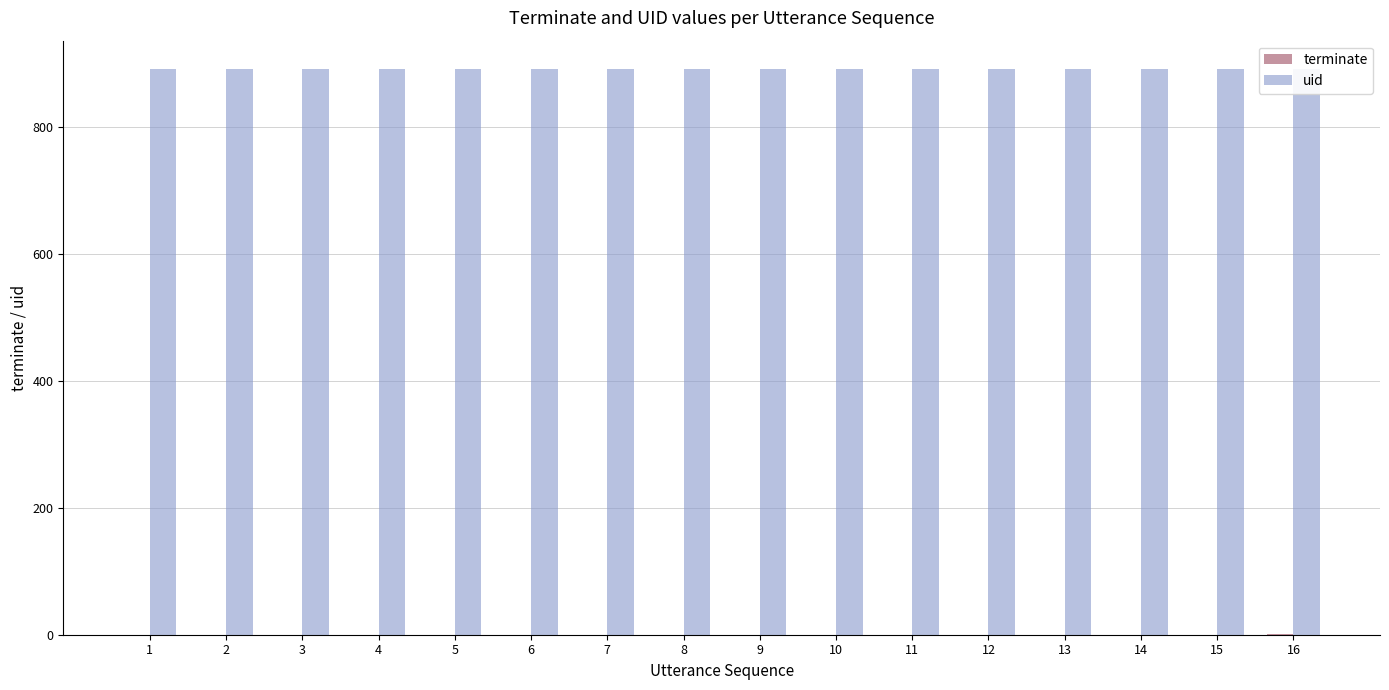

The terminate series shows -1 at 11. True or false?

False